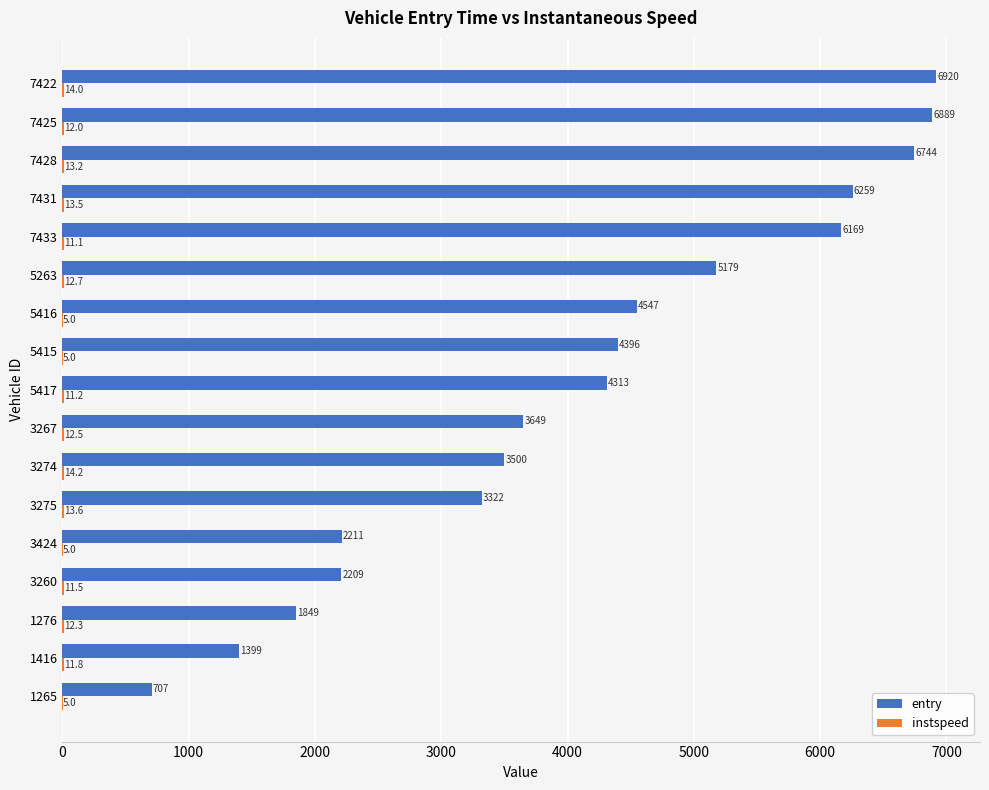

How many series are shown in this chart?

2